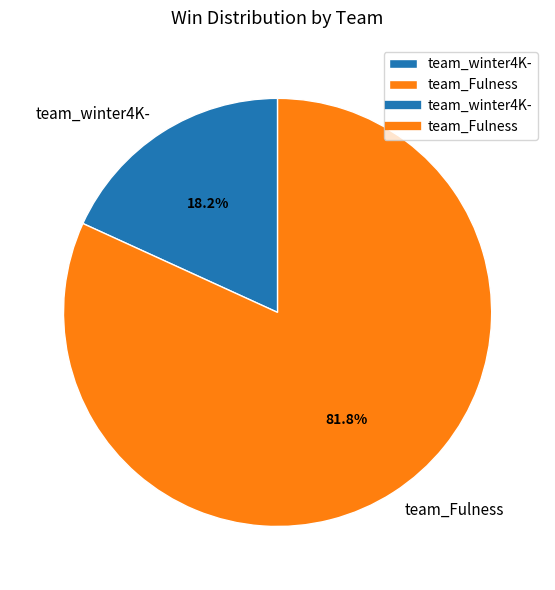

Is it true that team_winter4K- is 6% of the pie?

False